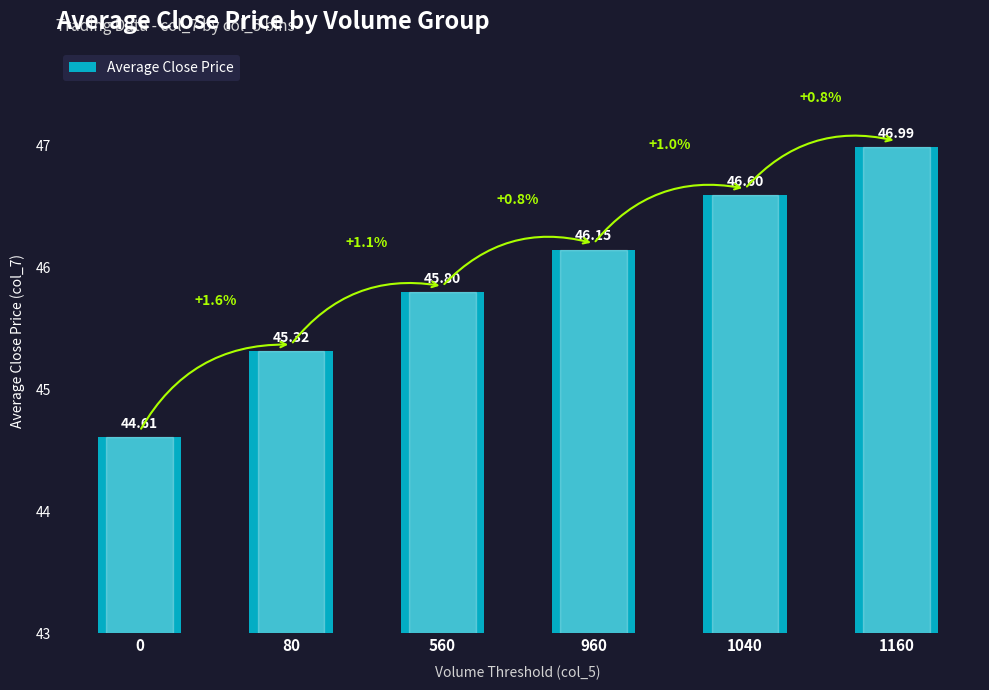

What is the change in value from 560 to 1160?

+1.2